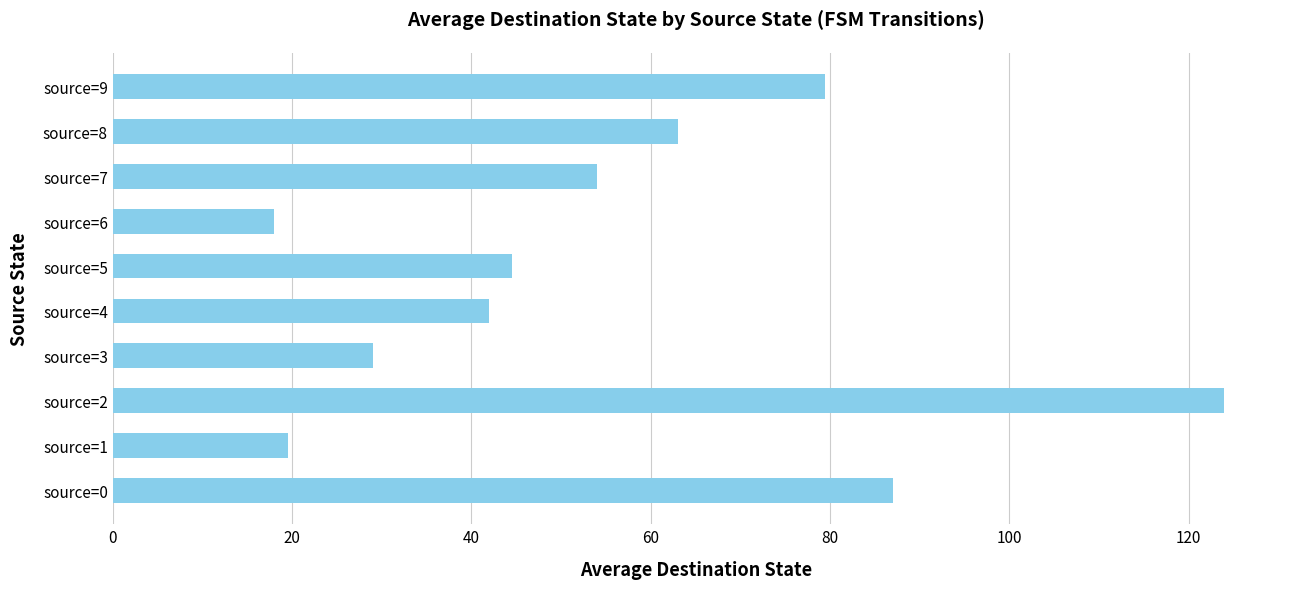

Is it true that the value at source=9 is 45.5?

False